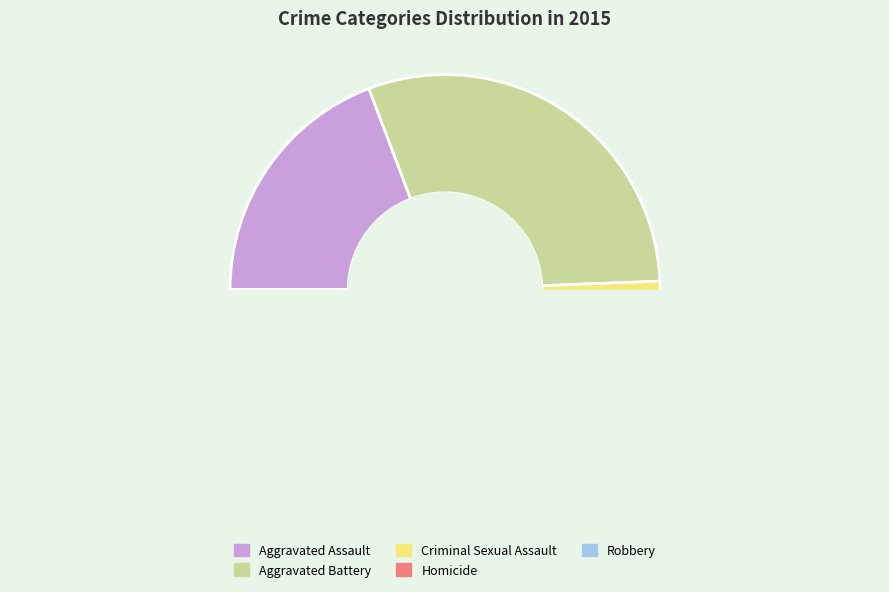

What percentage is the Homicide slice, to the nearest percent?

2%